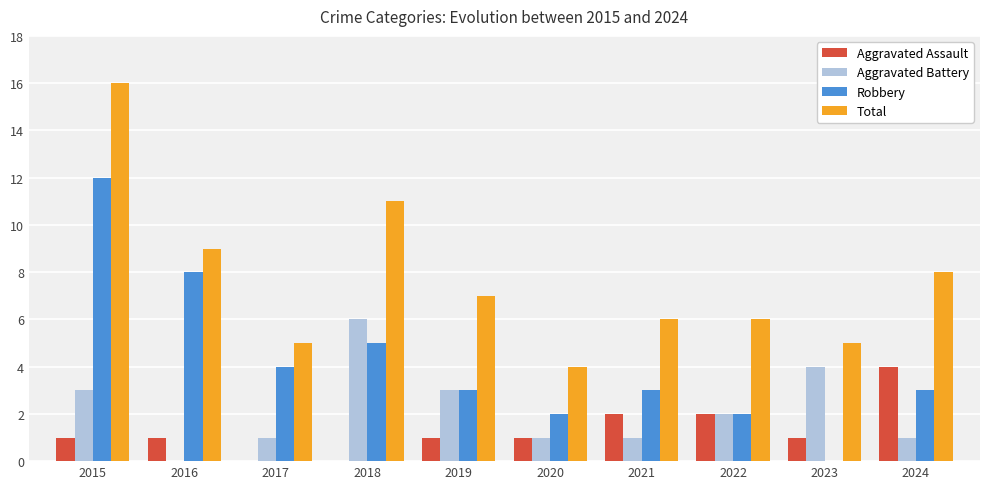

The Robbery series shows 1 at 2019. True or false?

False